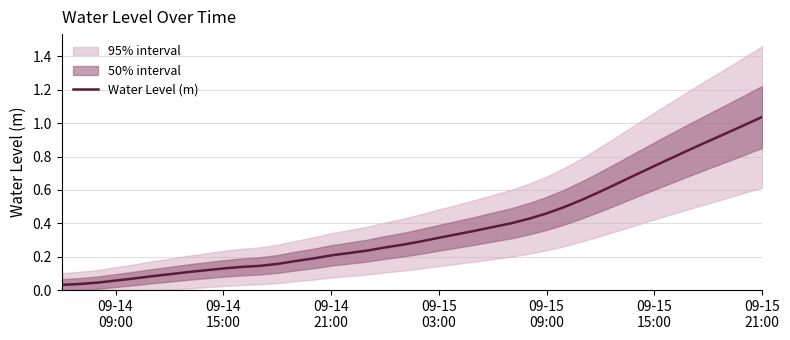

What is the average value?

0.4